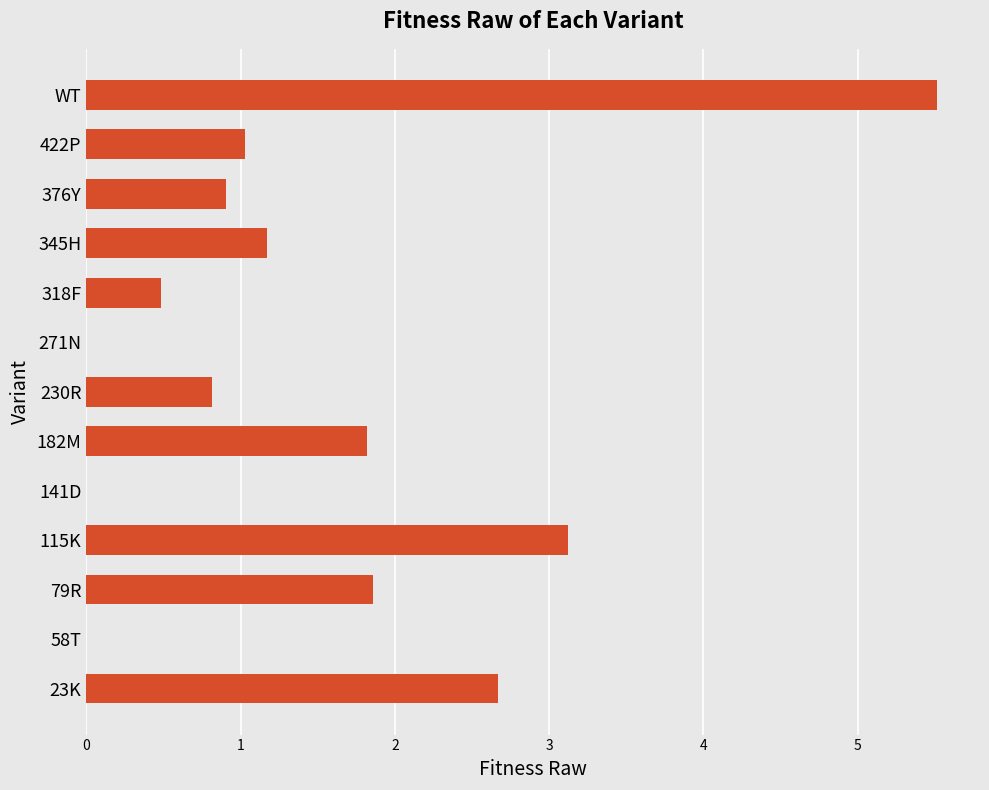

What is the approximate value at 79R?

1.9